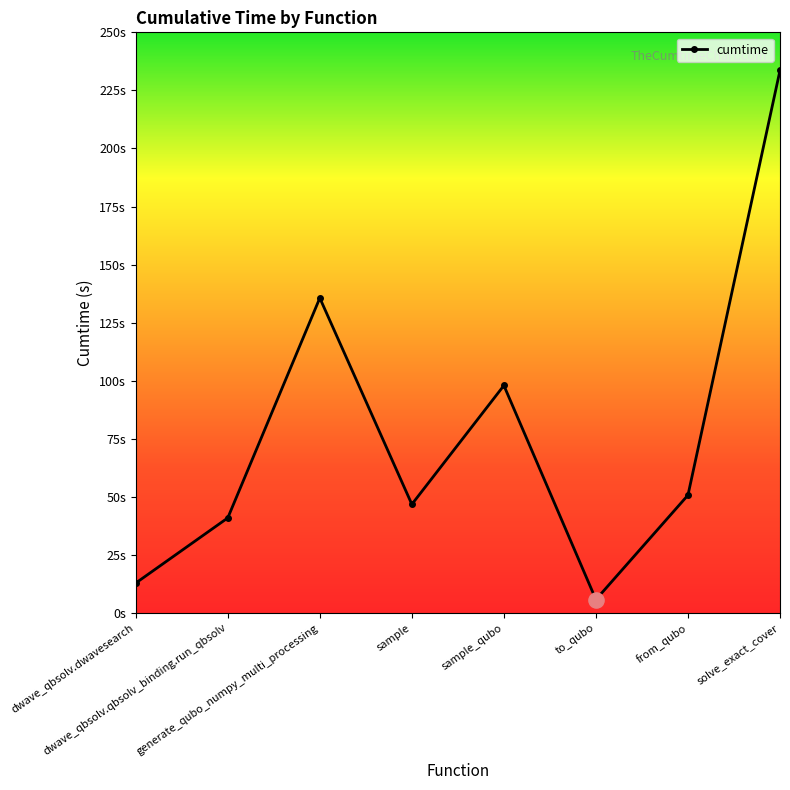

Between generate_qubo_numpy_multi_processing and dwave_qbsolv.qbsolv_binding.run_qbsolv, which is larger?

generate_qubo_numpy_multi_processing